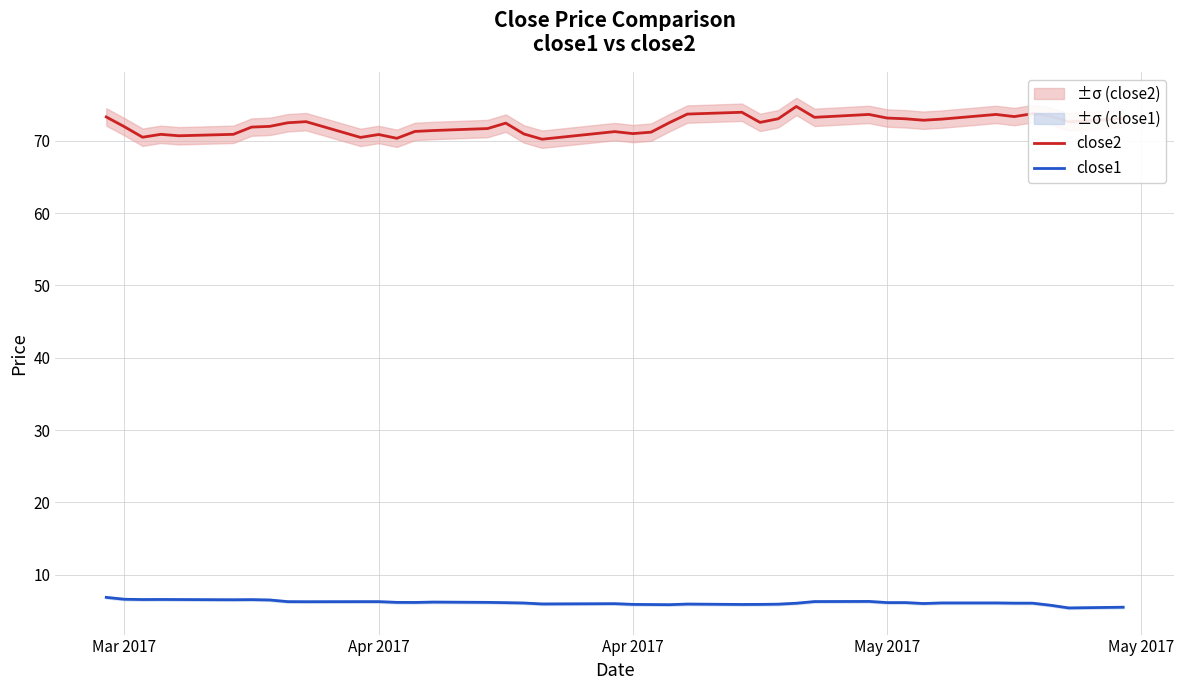

At which category does close1 reach its first local peak?

May 2017